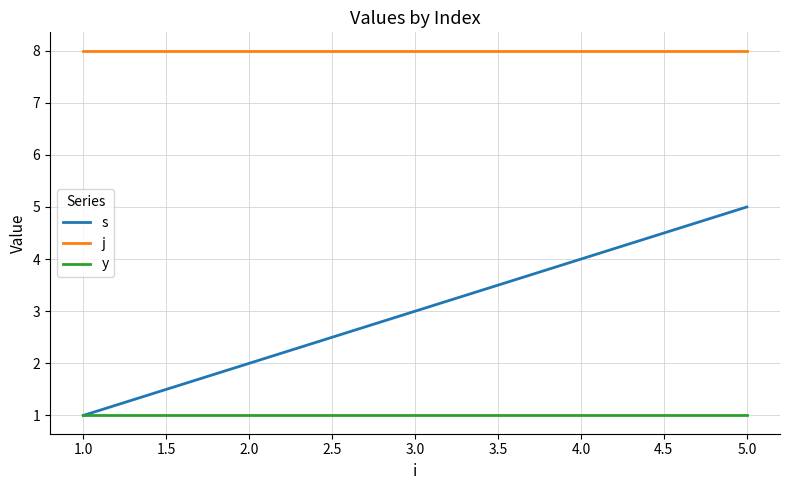

Rank the categories by s value from highest to lowest.

5.0, 4.0, 3.0, 2.0, 1.0